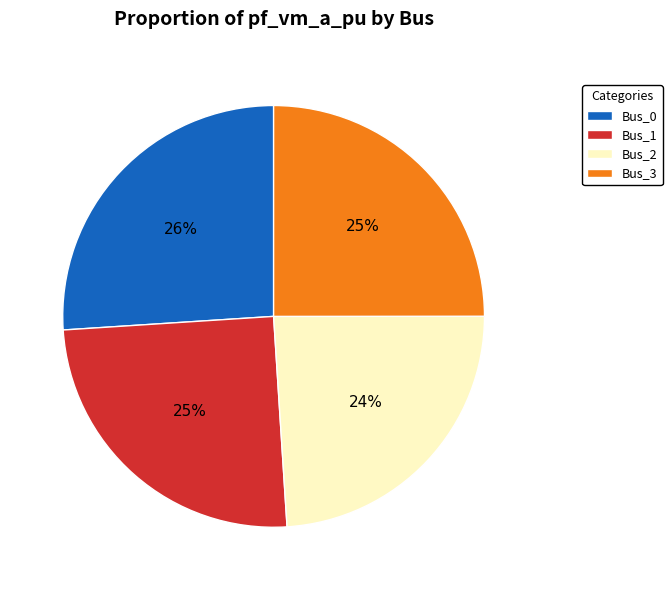

Do Bus_0 and Bus_1 together represent more than half of the pie?

Yes